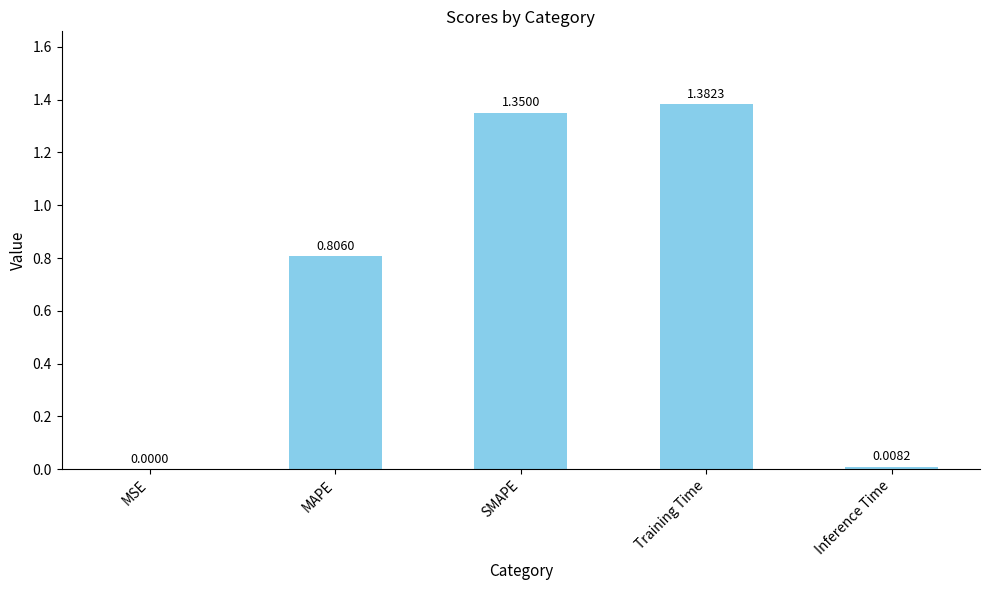

Between MSE and MAPE, which is larger?

MAPE